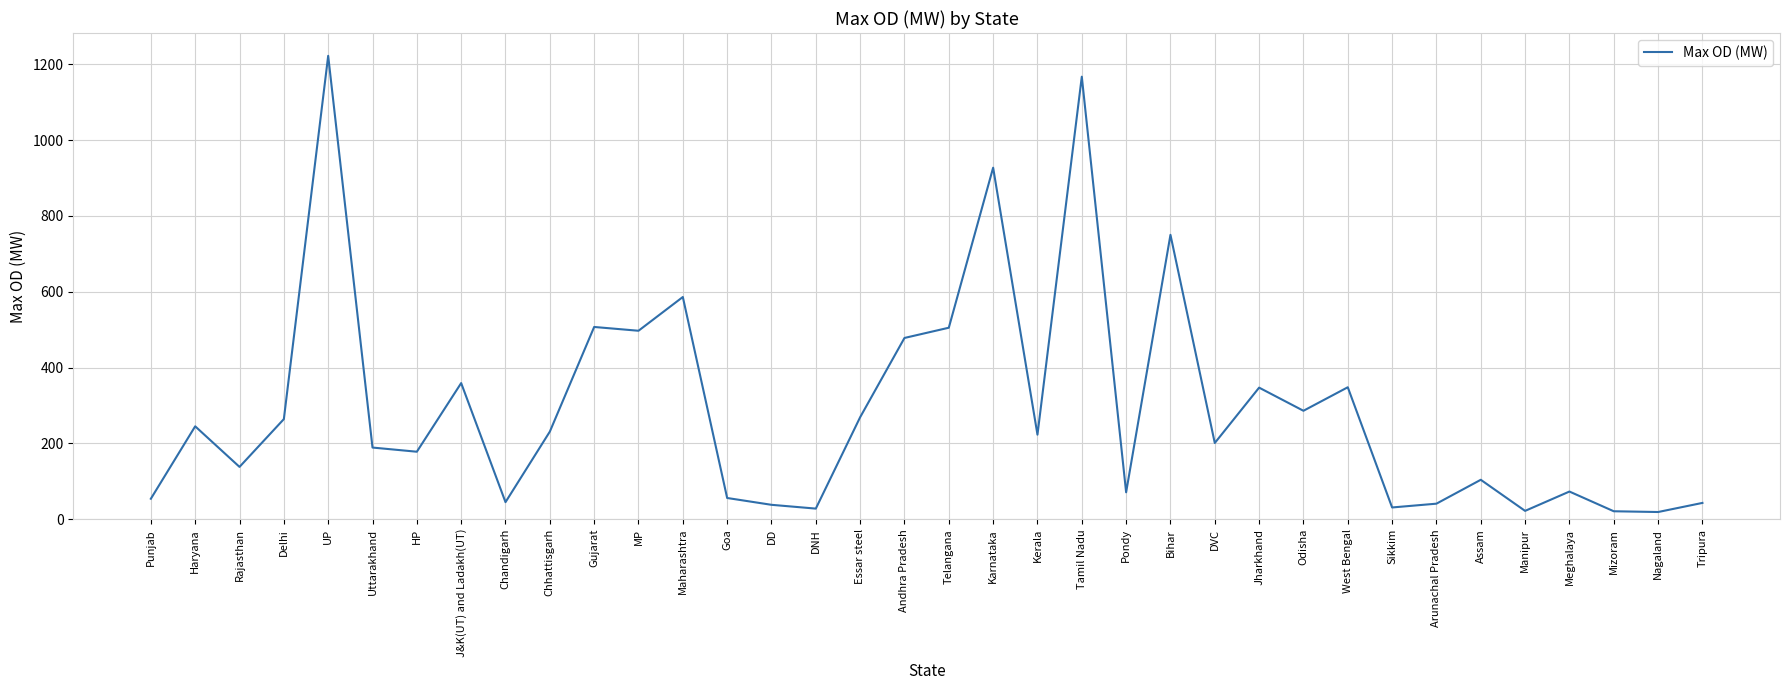

What is the smallest value displayed?

19